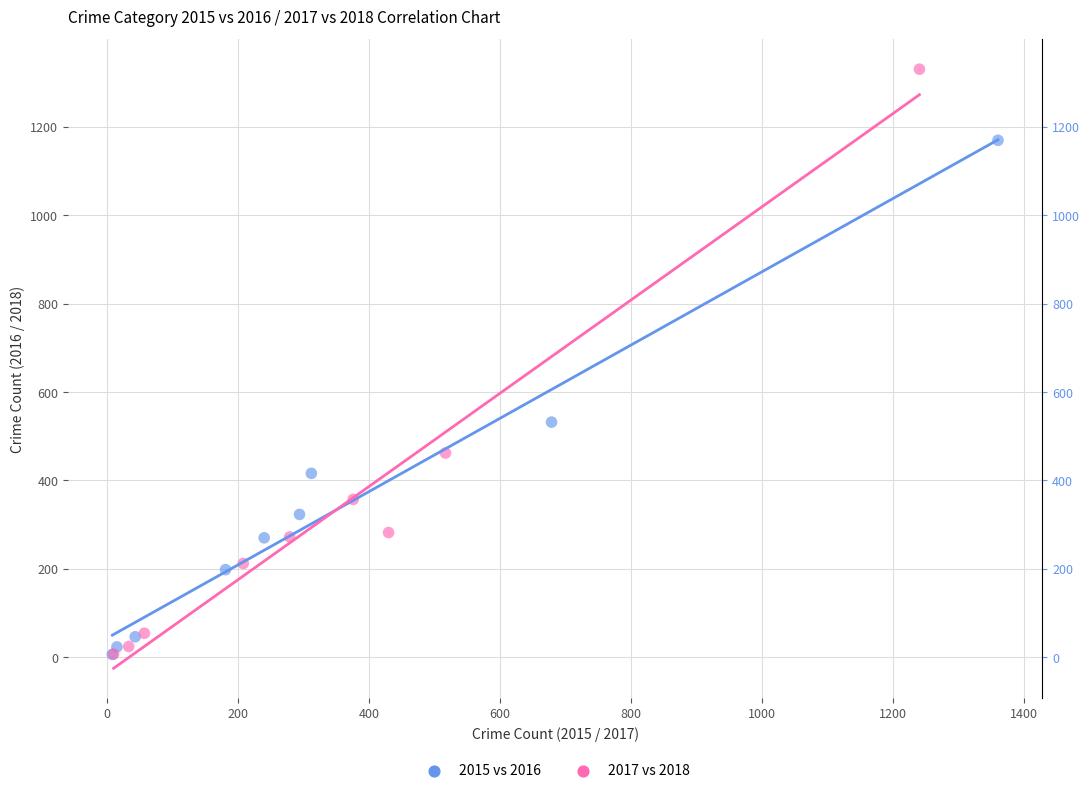

Which series has the largest Y range (max minus min)?

2017 vs 2018